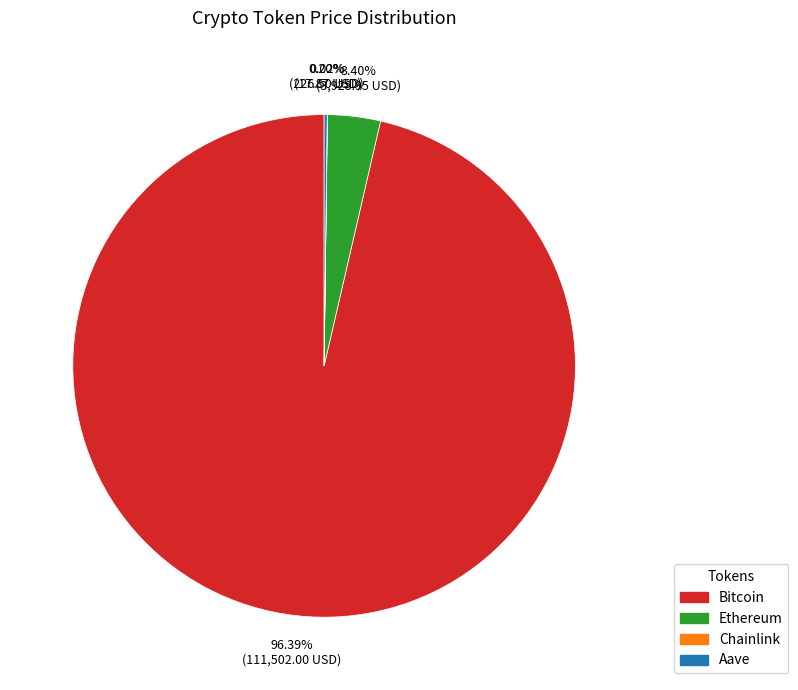

To the nearest percent, what portion does Bitcoin represent?

96%